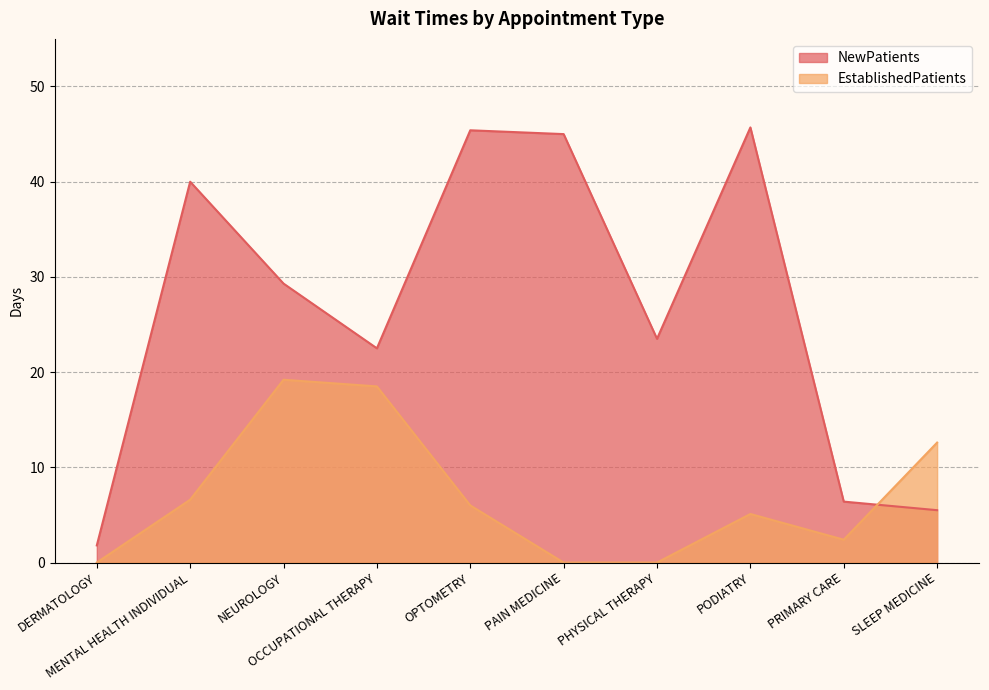

At how many categories does at least one series exceed 40?

3